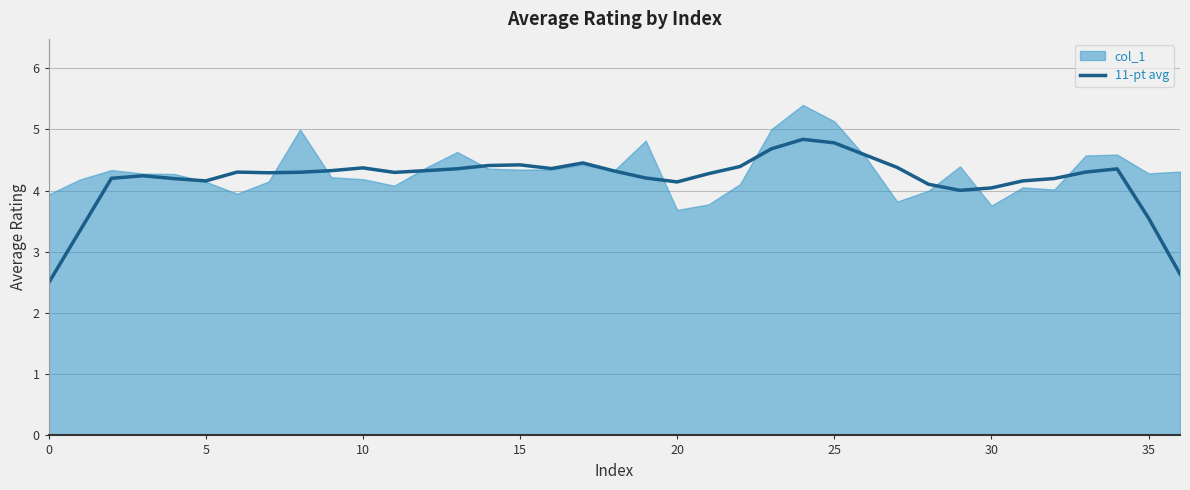

Reading left to right, what are all the values shown in this chart?

2.5	3.3	4.2	4.2	4.2	4.2	4.3	4.3	4.3	4.3	4.4	4.3	4.3	4.4	4.4	4.4	4.4	4.5	4.3	4.2	4.1	4.3	4.4	4.7	4.8	4.8	4.6	4.4	4.1	4.0	4.0	4.2	4.2	4.3	4.4	3.6	2.6